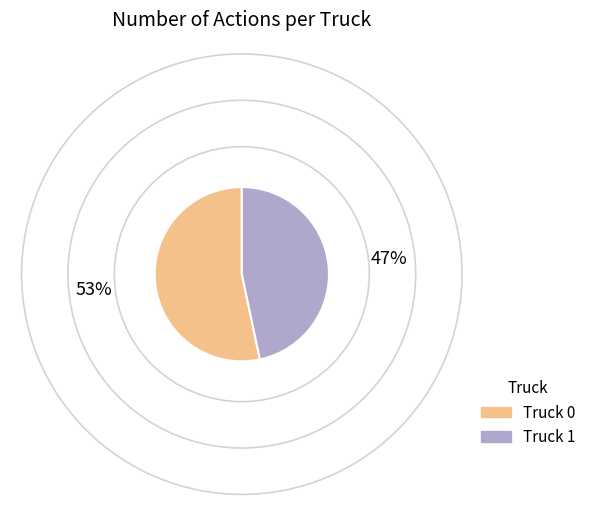

How many slices are in this pie chart?

2